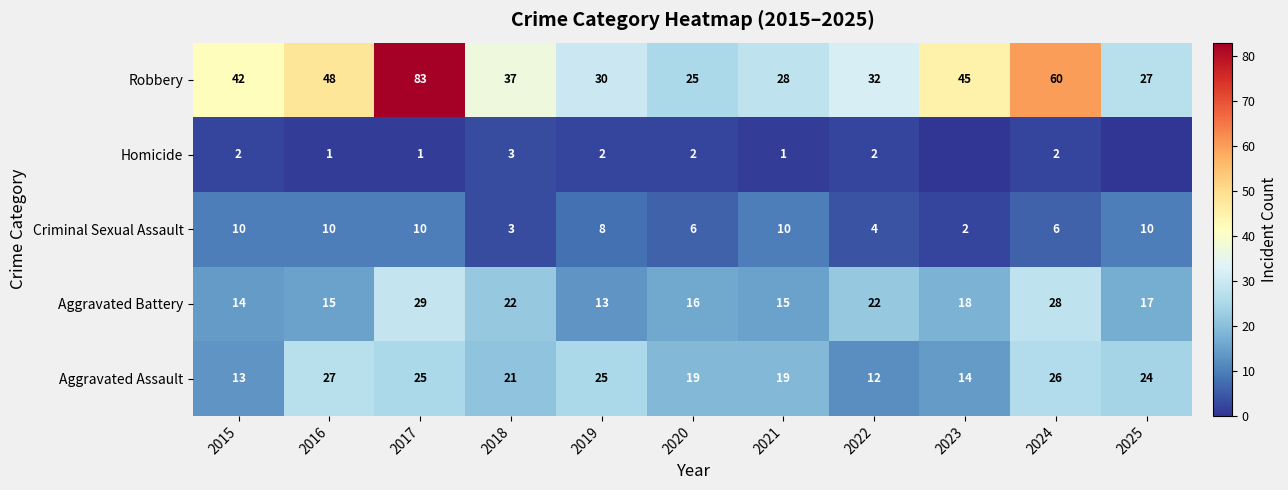

What is the approximate value of Aggravated Assault at 2025, to the nearest 10?

20